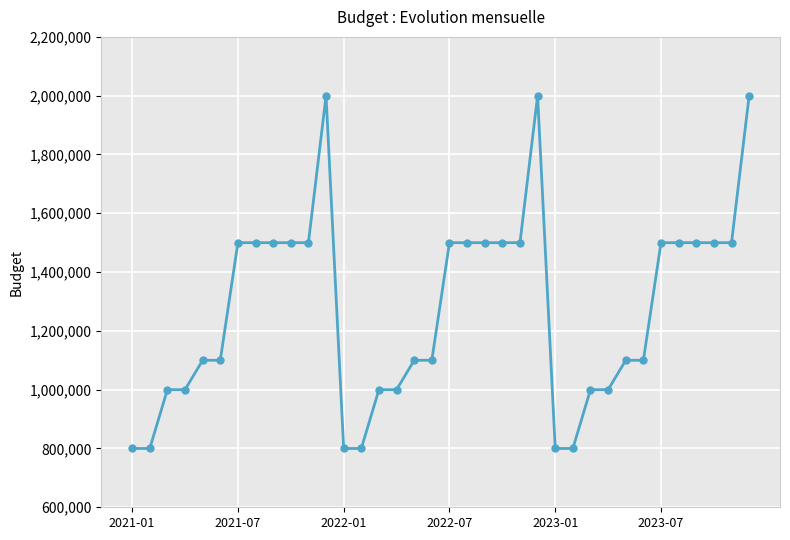

What is the average value?

1275000